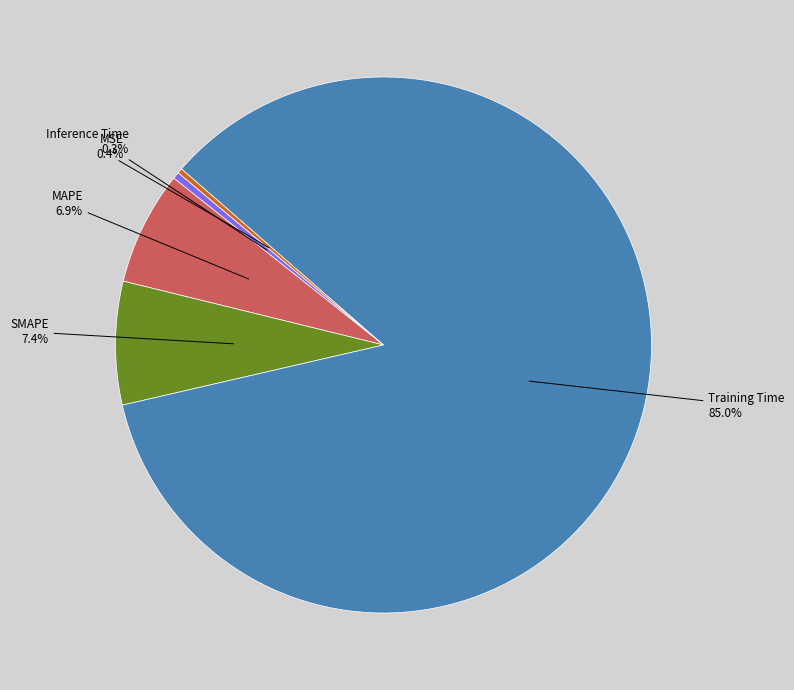

Count the number of slices in the pie.

5